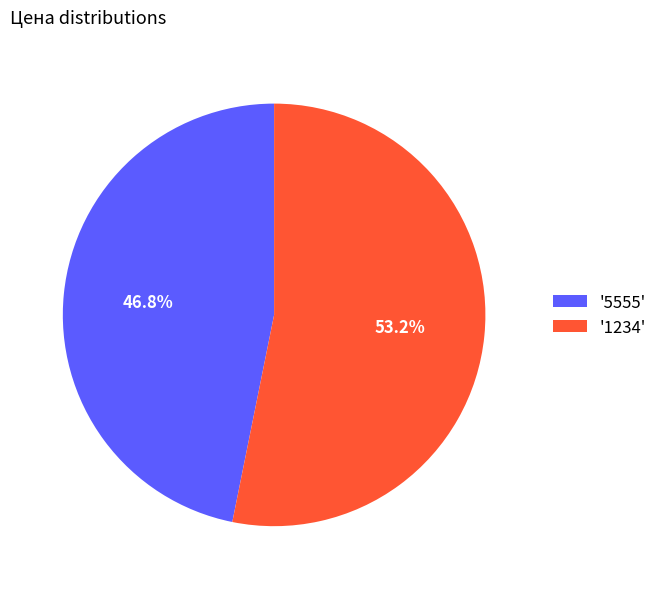

Between '5555' and '1234', which is larger?

'1234'